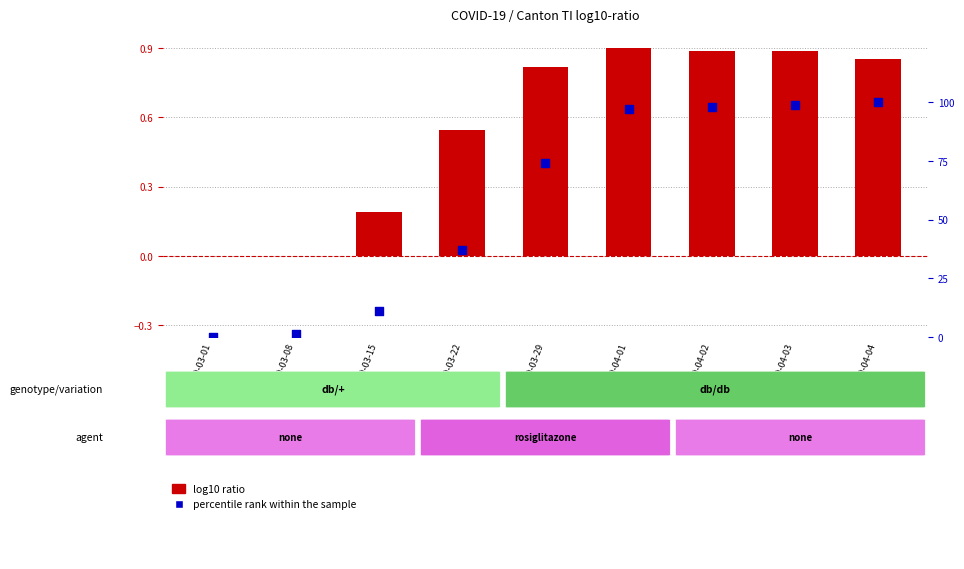

Which series has the widest spread of Y values?

percentile rank within the sample